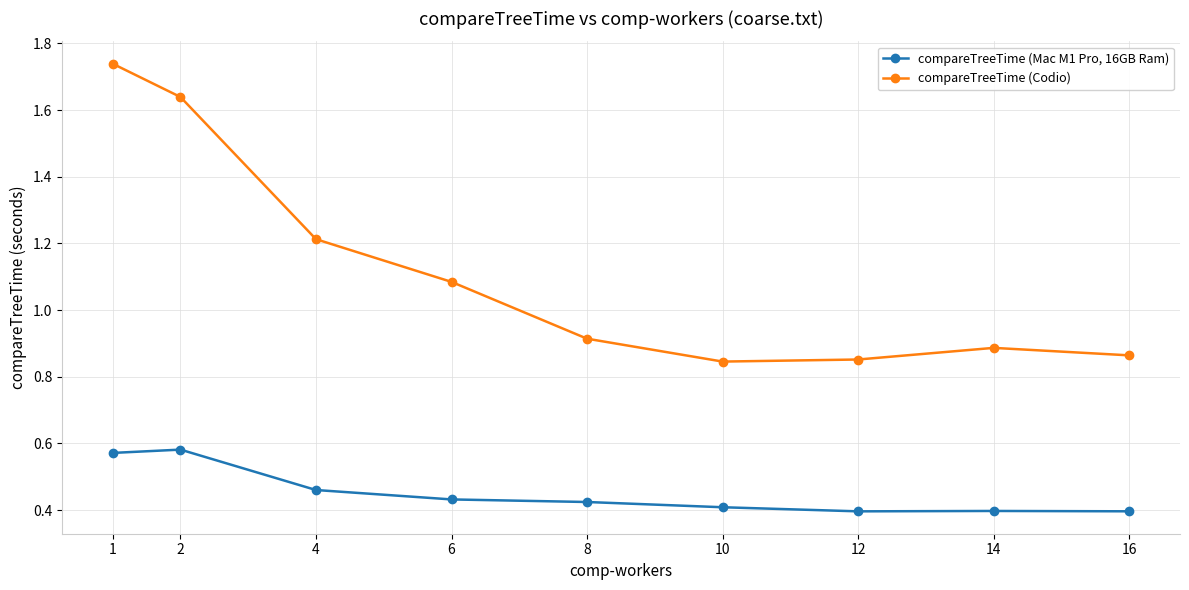

What is the sum of the compareTreeTime (Codio) values at 12 and 2?

2.5